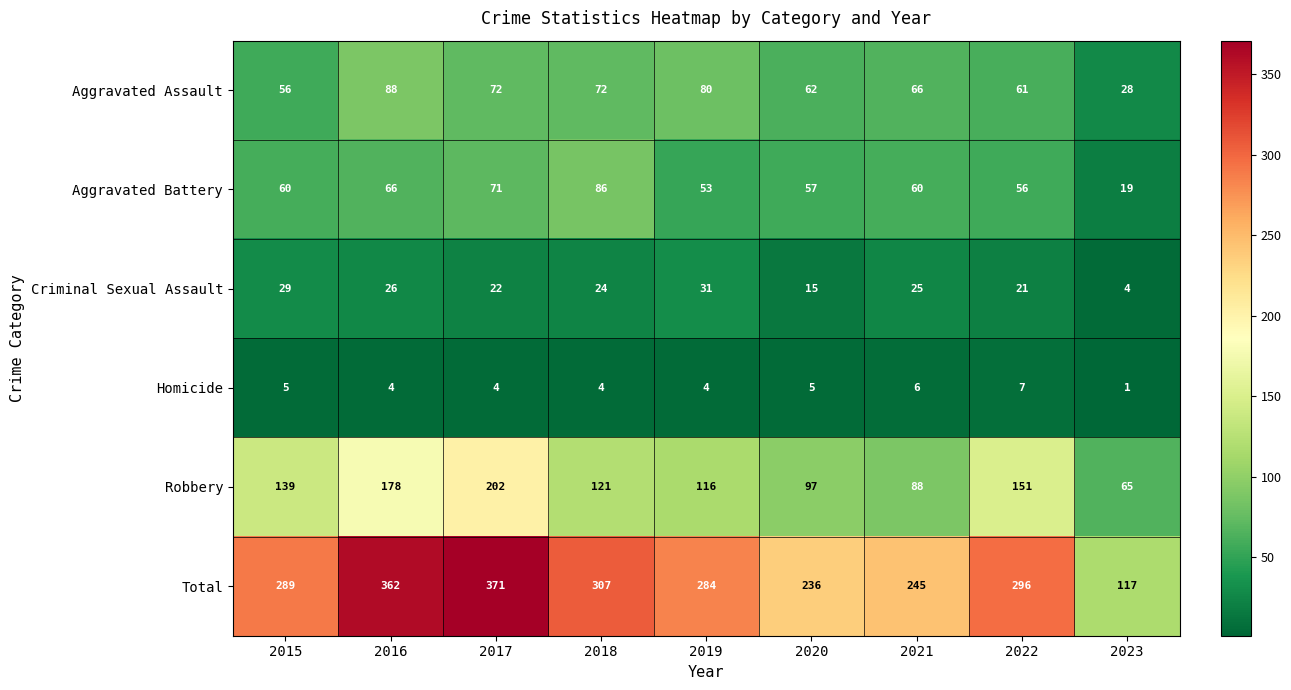

Rank the categories by Total value from lowest to highest.

2023, 2020, 2021, 2019, 2015, 2022, 2018, 2016, 2017